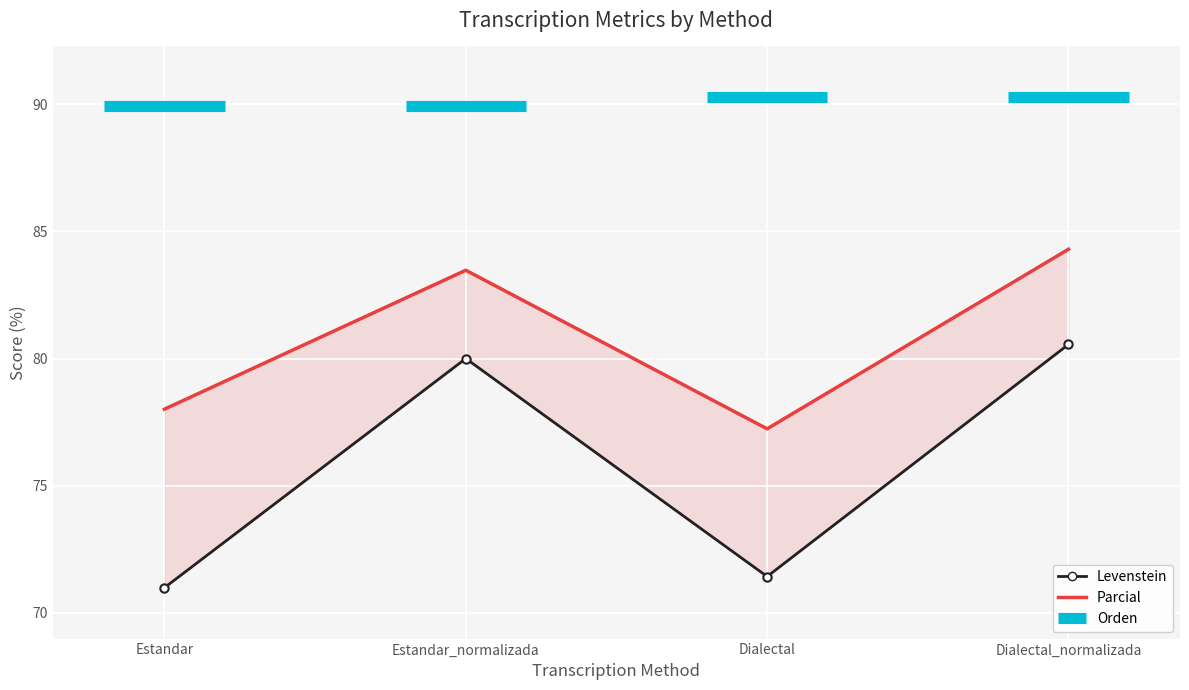

What is the approximate value of Parcial at Estandar_normalizada?

83.5